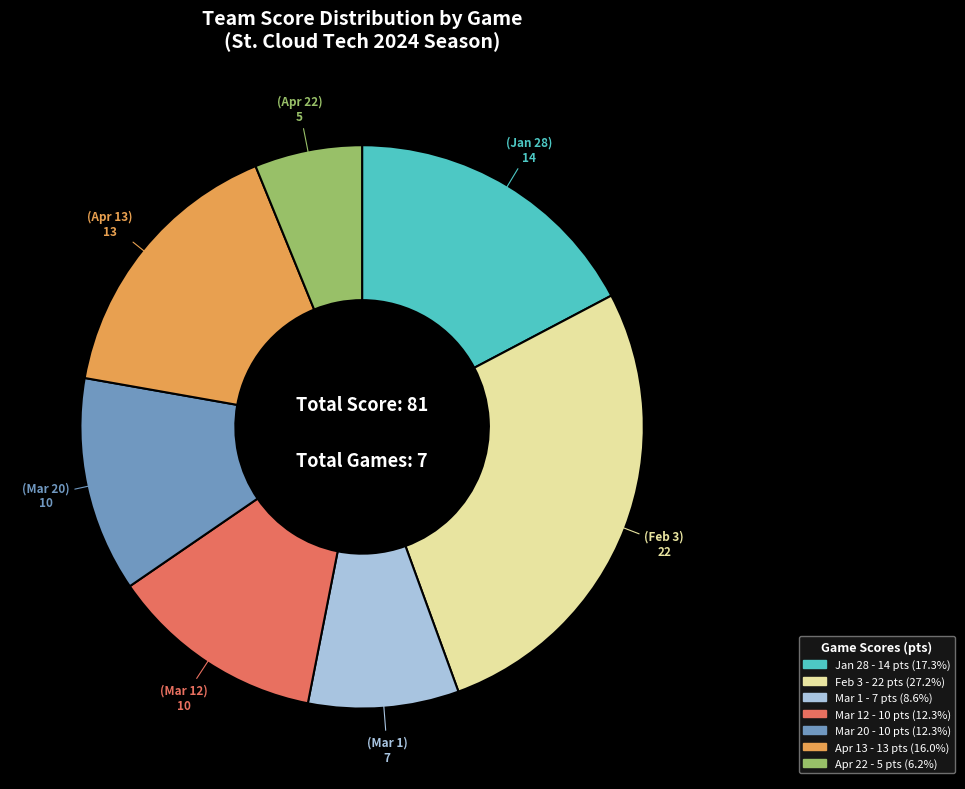

Is there a majority slice in this chart?

No